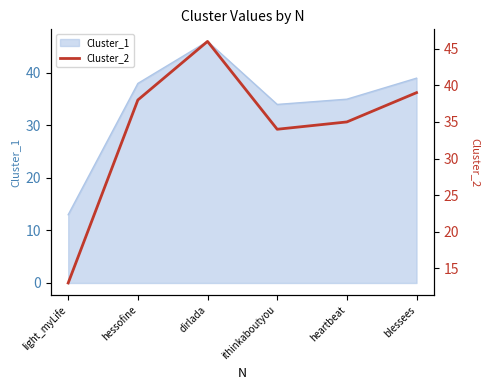

Where is the data nearest to the value 29?

ithinkaboutyou